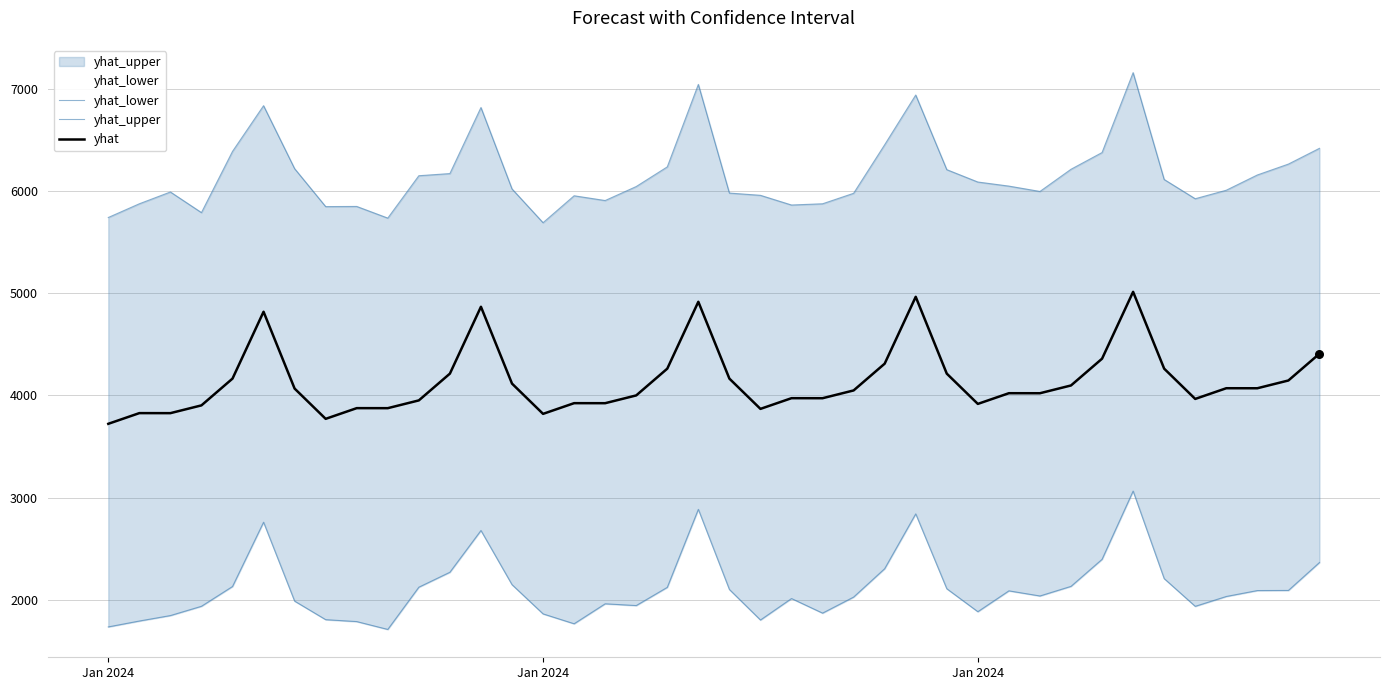

Which series reaches the maximum Y coordinate?

yhat_upper